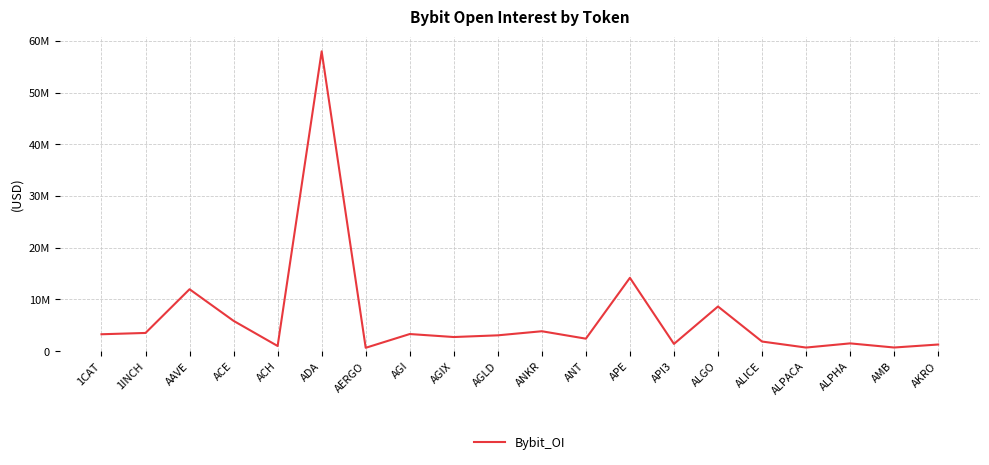

Rank the categories by value from lowest to highest.

AERGO, ALPACA, AMB, ACH, AKRO, API3, ALPHA, ALICE, ANT, AGIX, AGLD, 1CAT, AGI, 1INCH, ANKR, ACE, ALGO, AAVE, APE, ADA